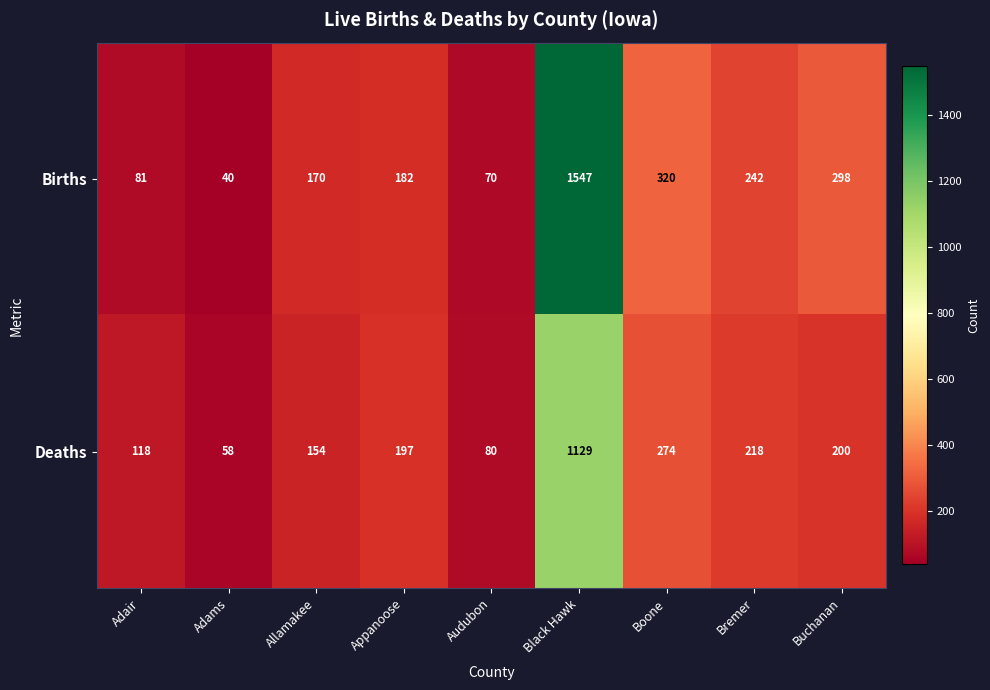

What is the difference between the Births values at Buchanan and Allamakee?

128